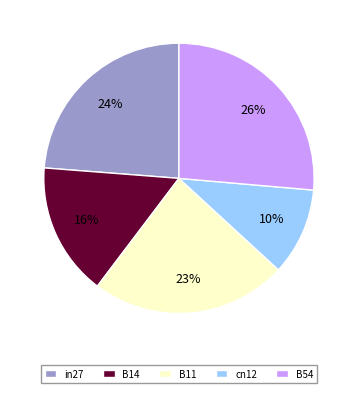

Which category has the biggest portion of the pie?

B54